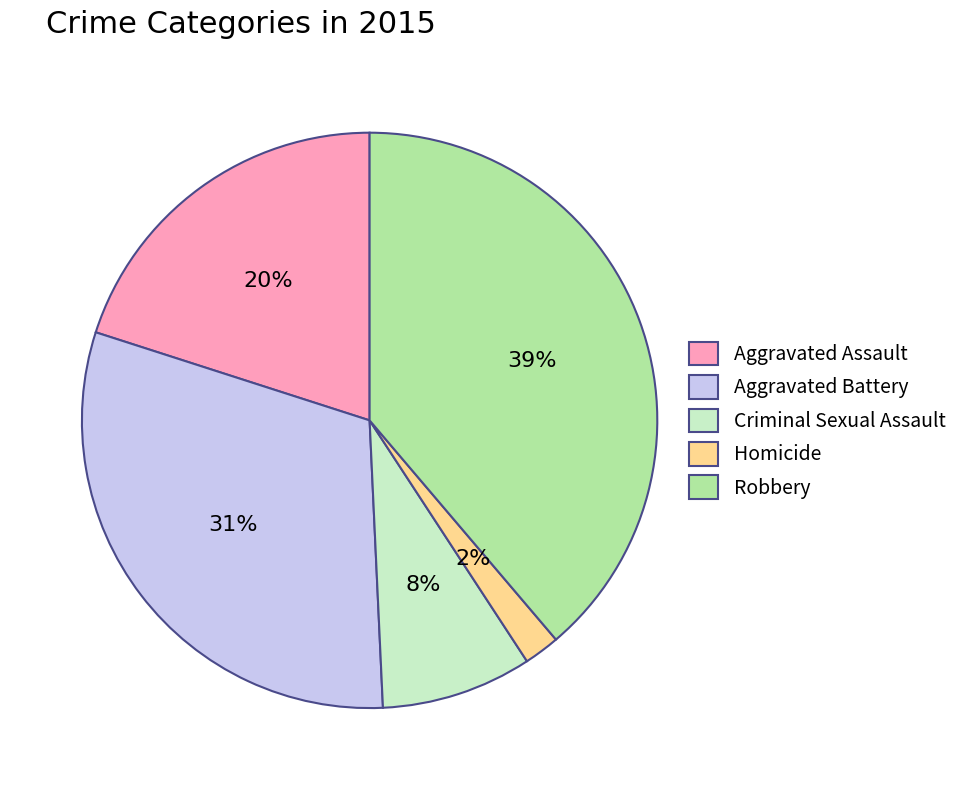

Does Aggravated Assault account for over 50% of the chart?

No